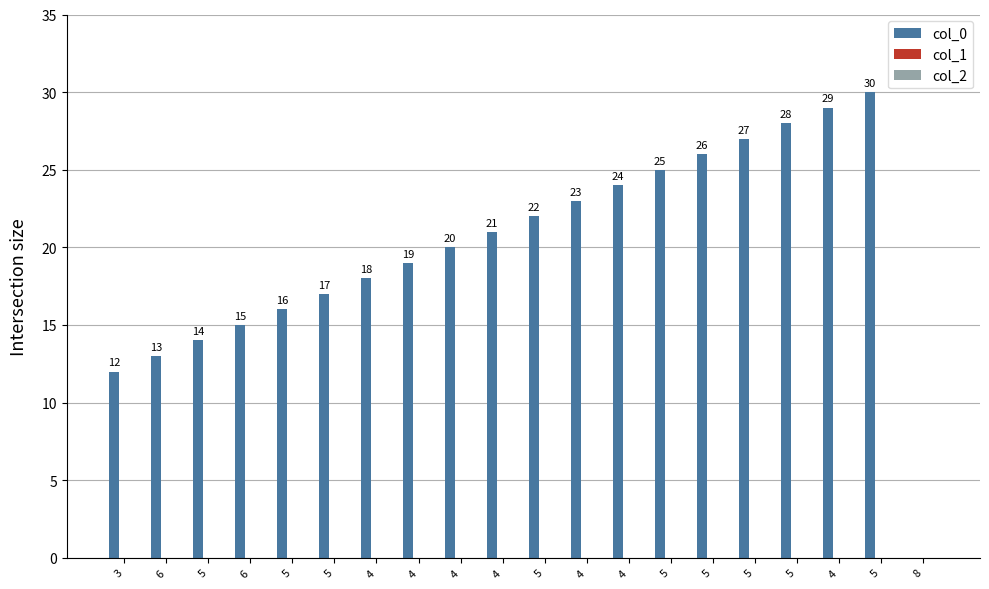

What is the label of the 7th bar from the right?

5